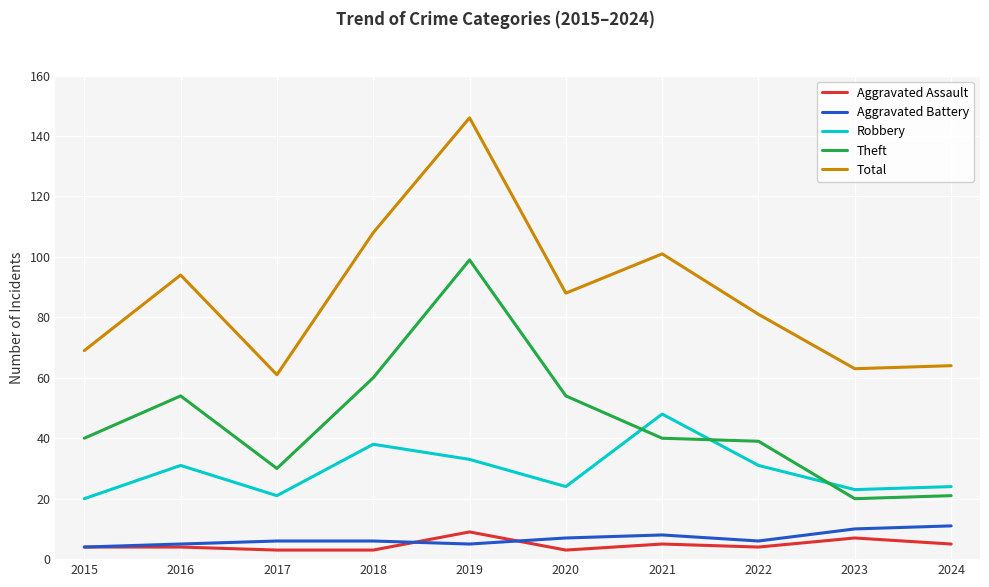

What value does the Aggravated Battery series have at 2019?

5